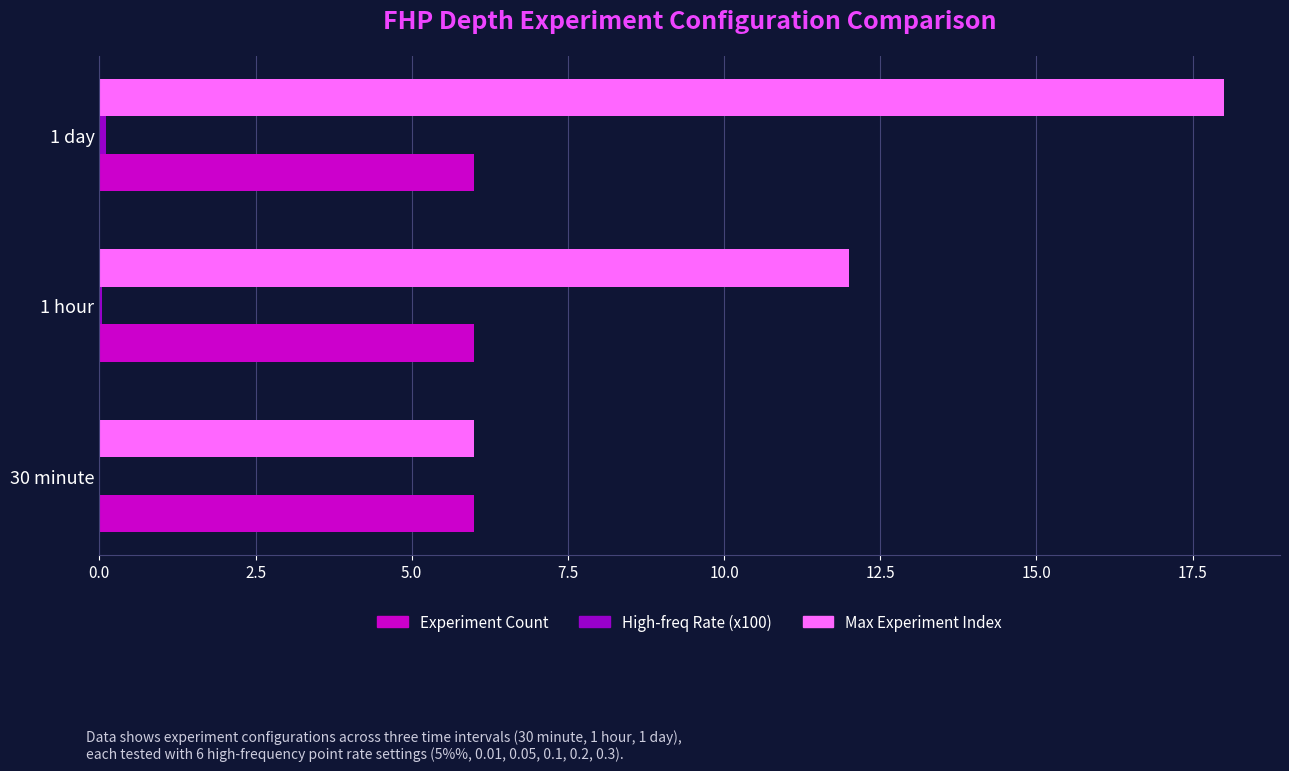

Between 1 hour and 1 day, which series saw the biggest shift?

Max Experiment Index